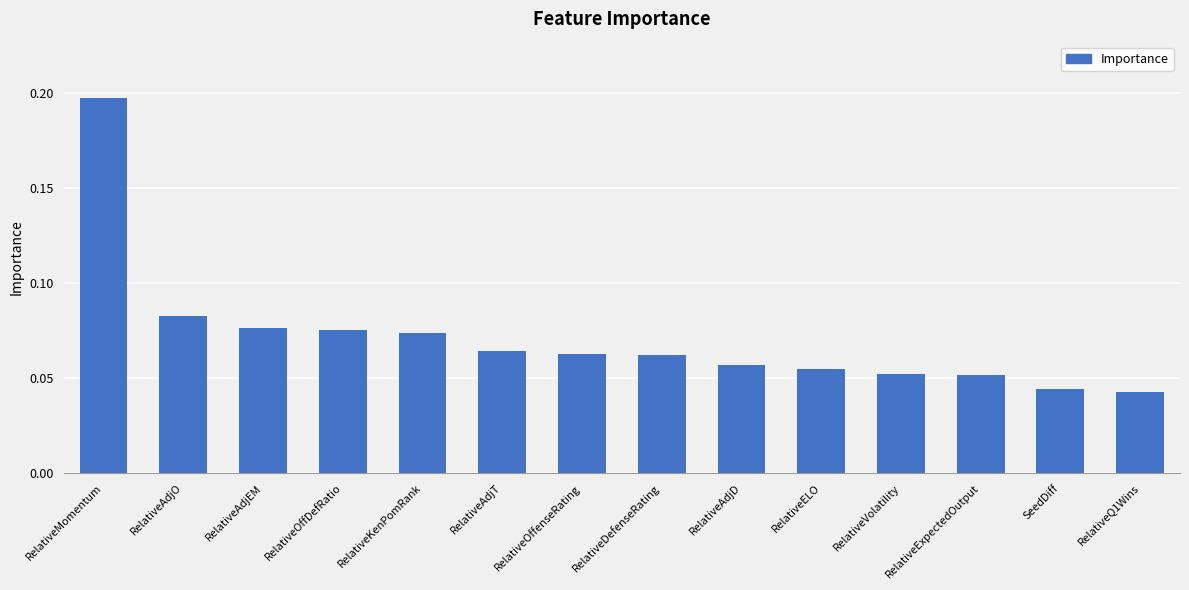

Count the number of data series in this chart.

1